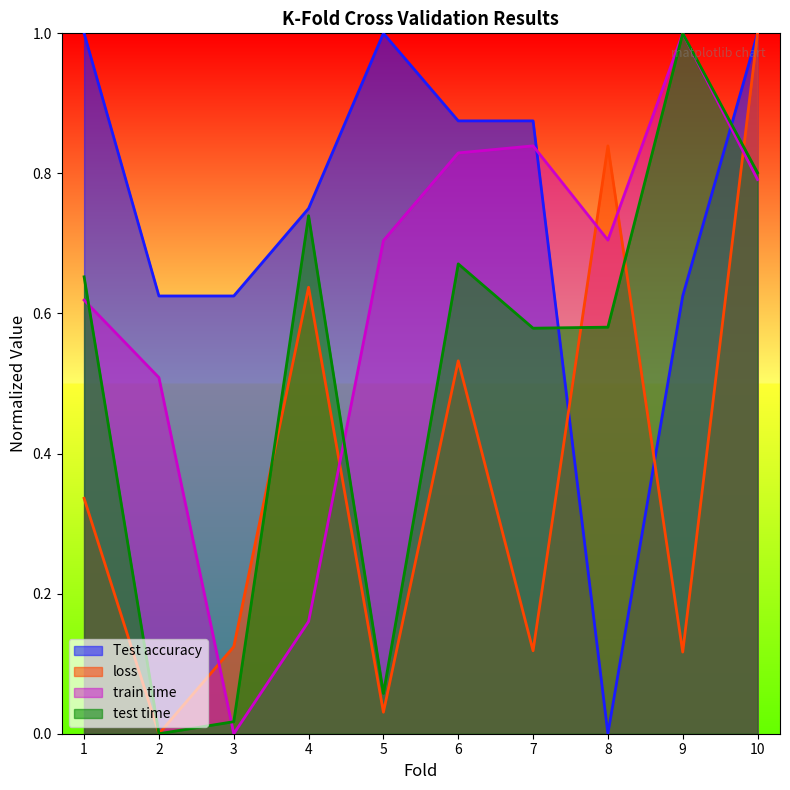

Where is the first local maximum for loss?

4